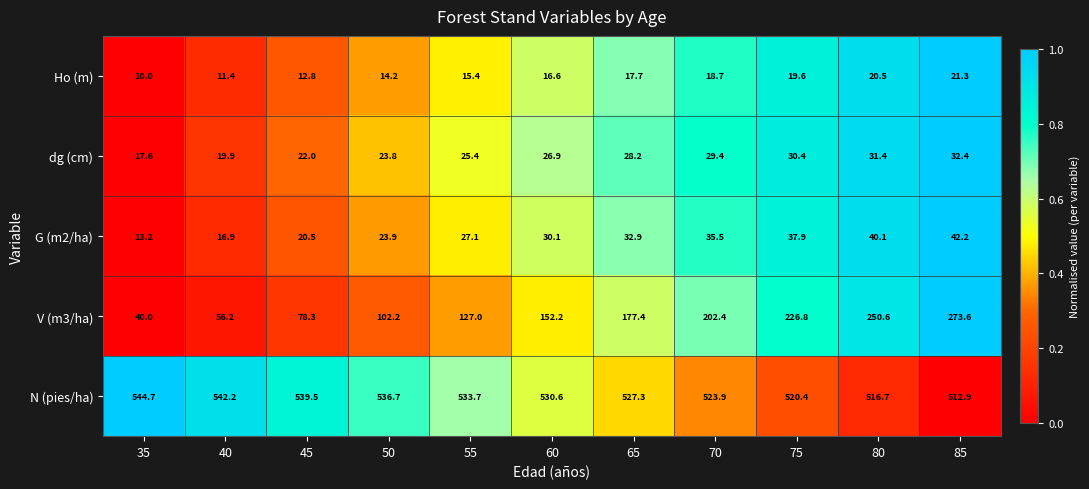

At 45, list the series in order from largest to smallest.

N (pies/ha), V (m3/ha), dg (cm), G (m2/ha), Ho (m)